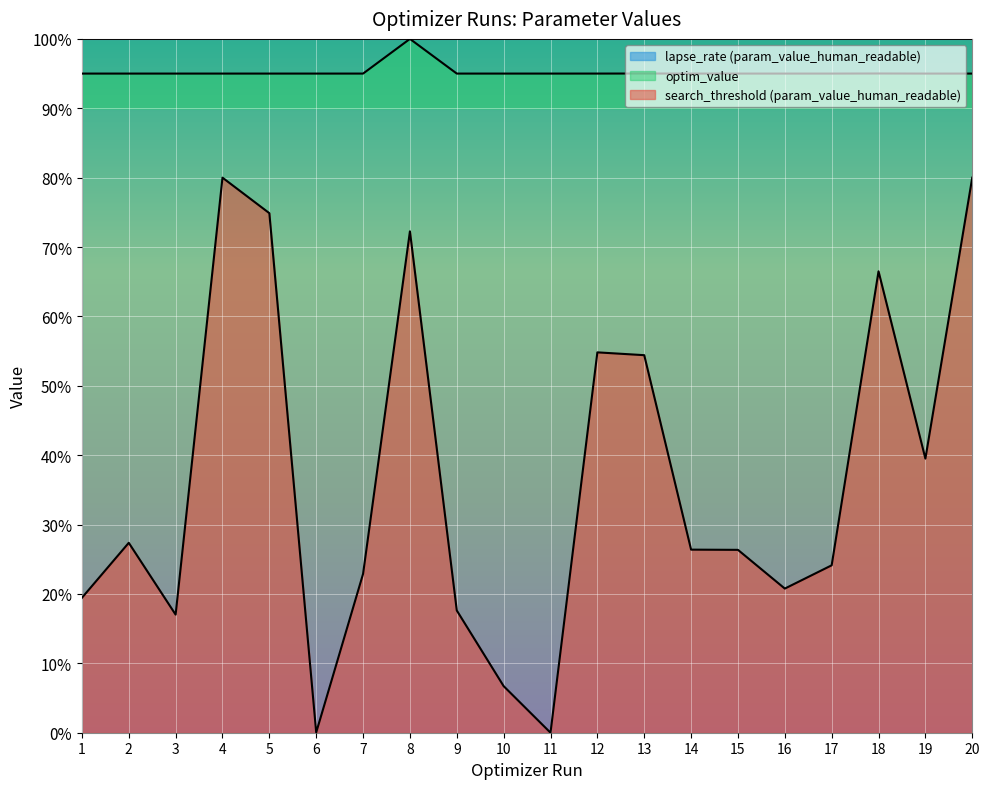

How many lines are shown in the chart?

3